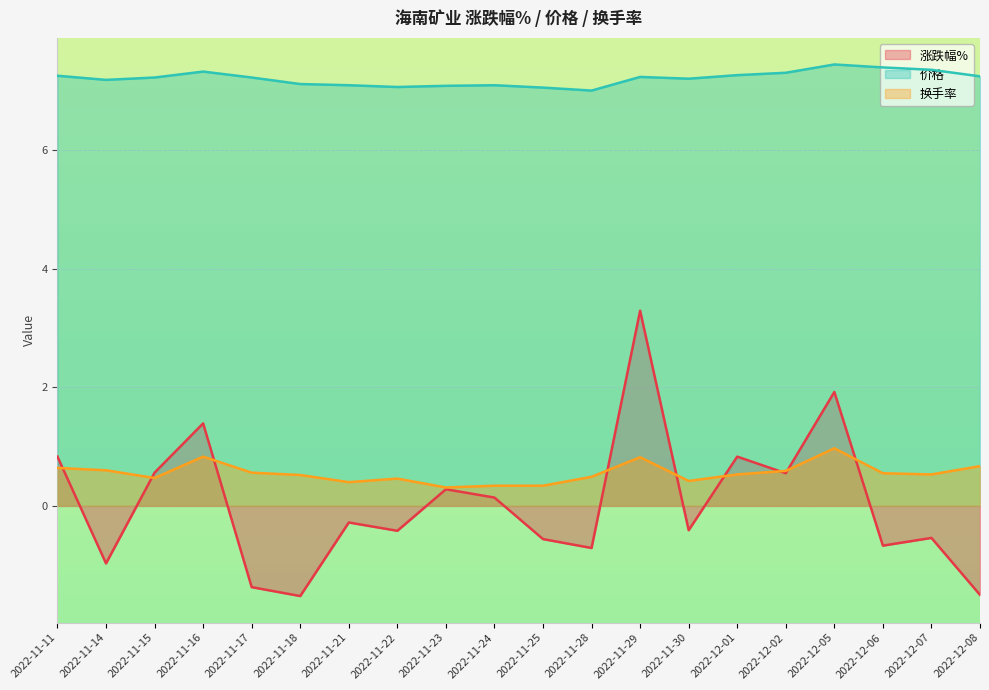

Is it true that 换手率 equals 0.7 at 2022-11-28?

False